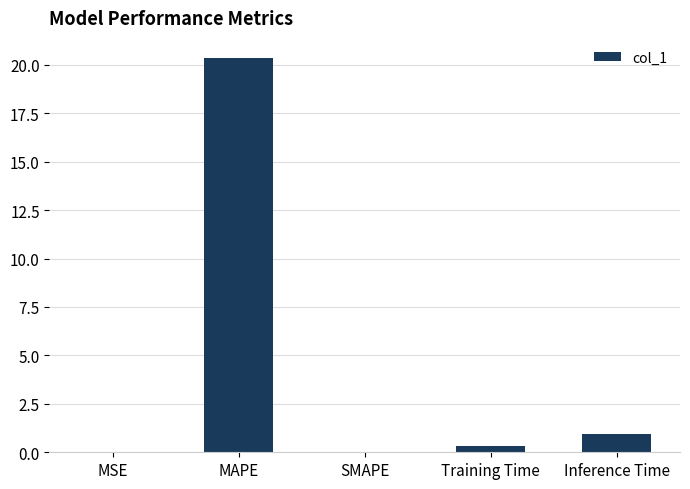

Is it true that the value at MSE is 0.0?

True